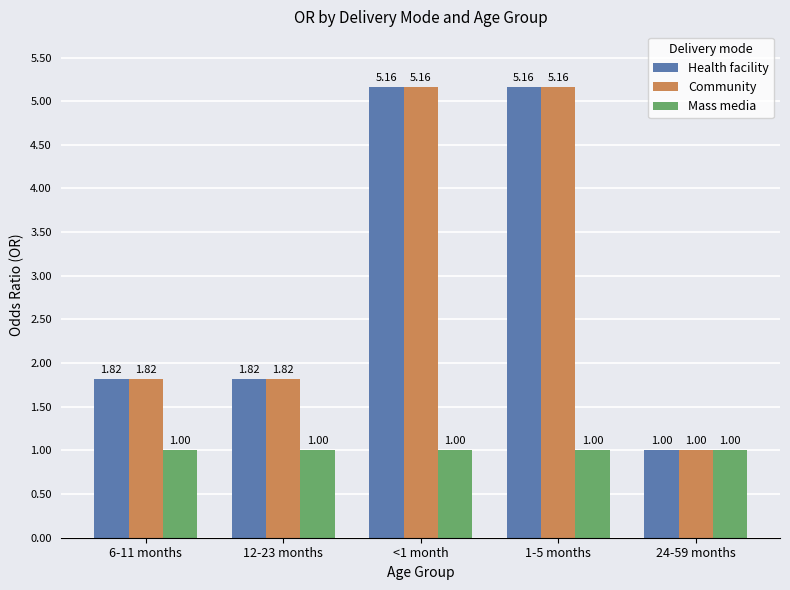

What is the difference between the maximum and second lowest values in the Health facility series?

3.3